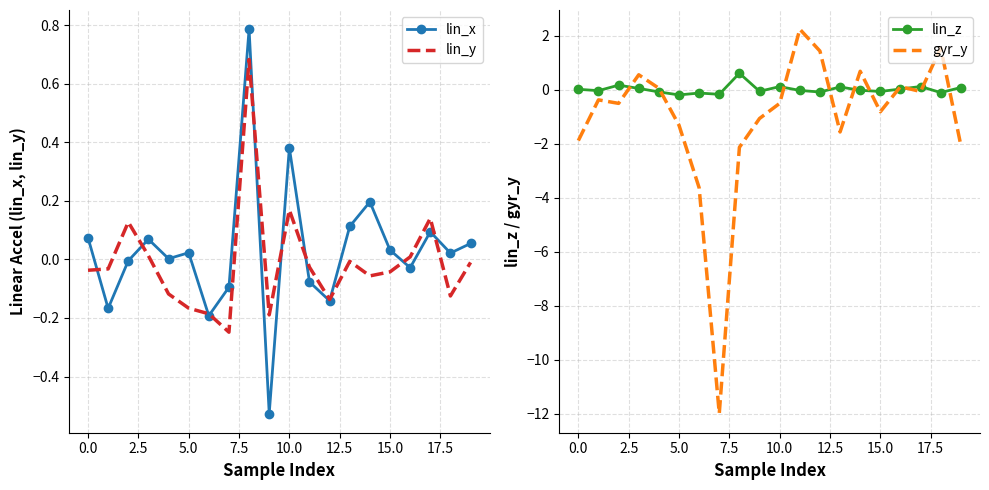

True or false: gyr_y has more than 1 interior local peaks.

True